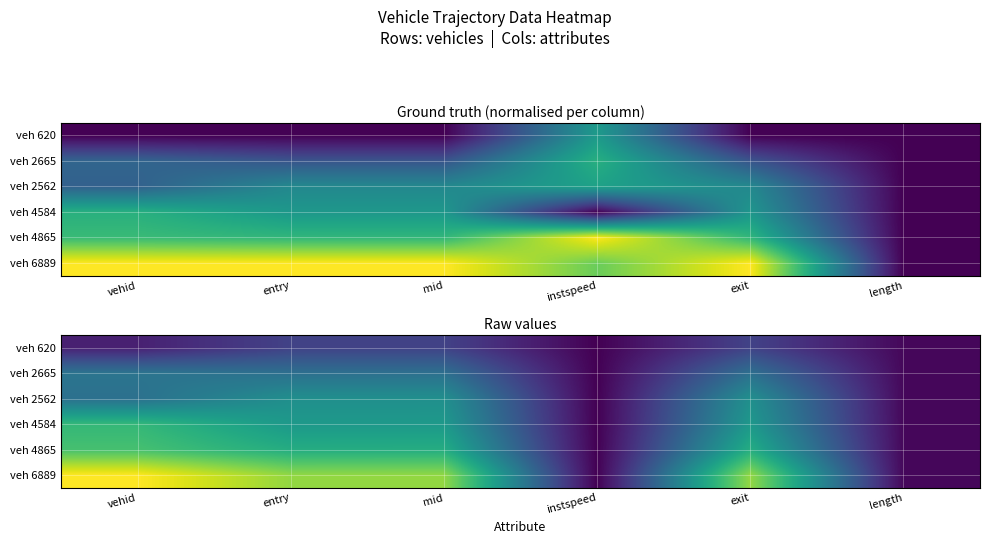

Which series has the largest total across all categories?

veh 6889